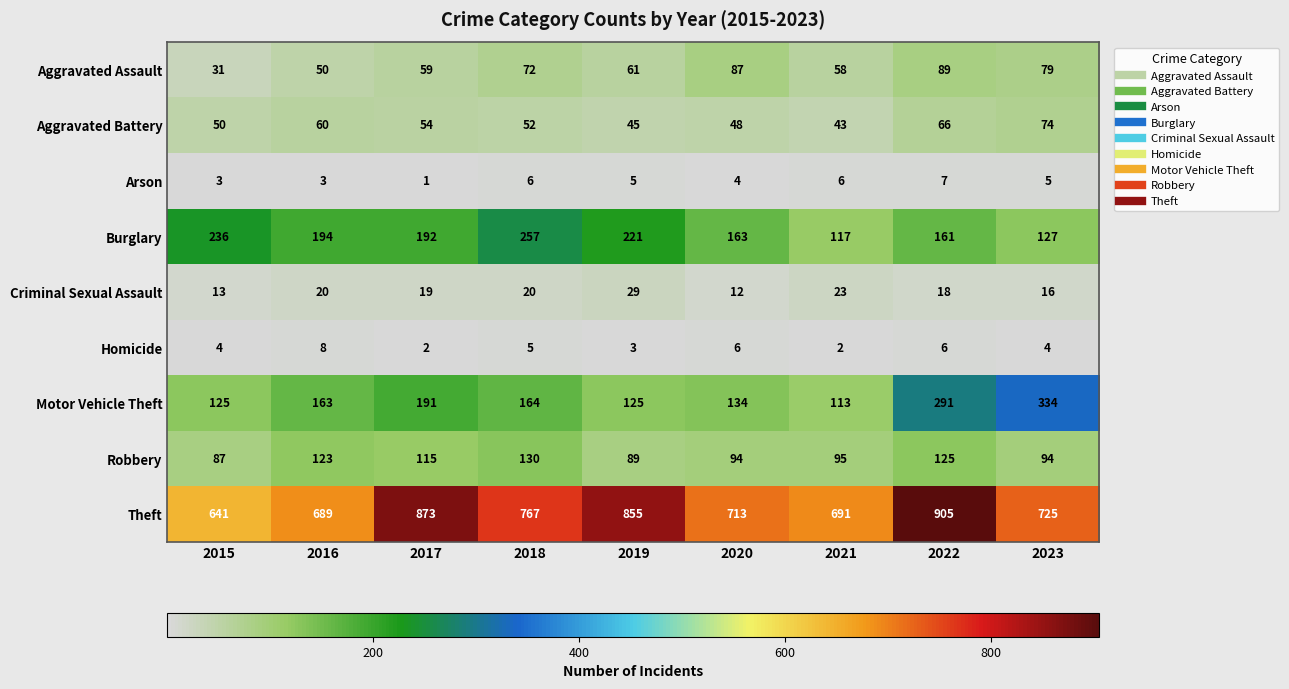

Rank the series by their maximum value, from lowest to highest.

Arson, Homicide, Criminal Sexual Assault, Aggravated Battery, Aggravated Assault, Robbery, Burglary, Motor Vehicle Theft, Theft